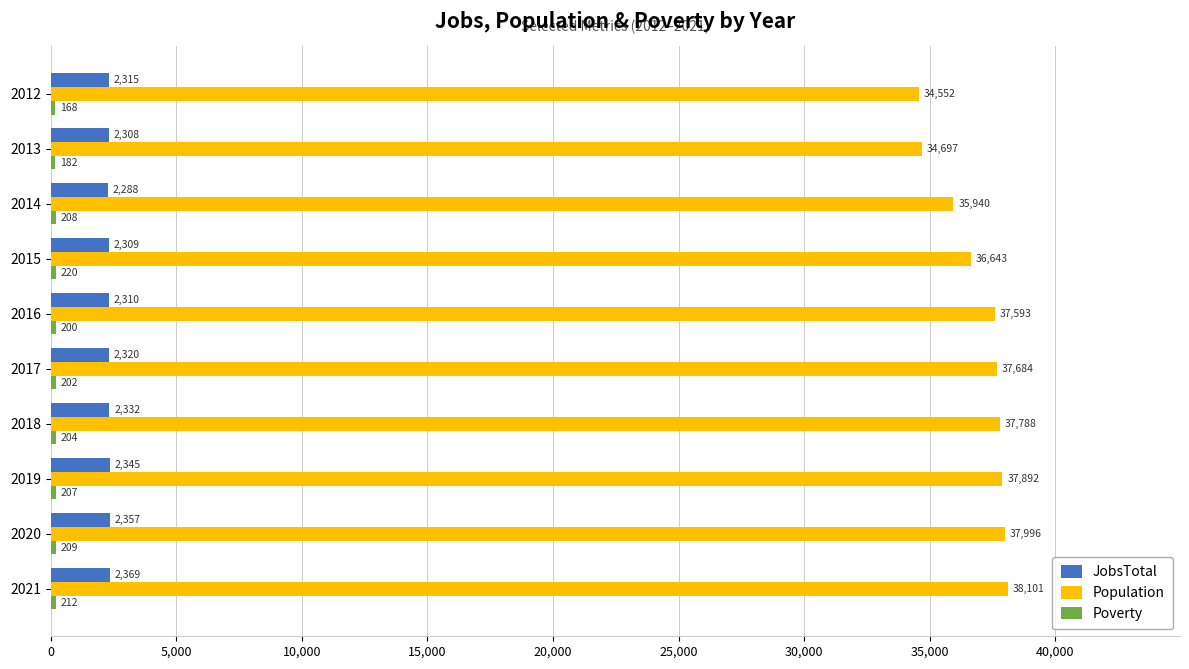

At which label is Population closest to 36326?

2015